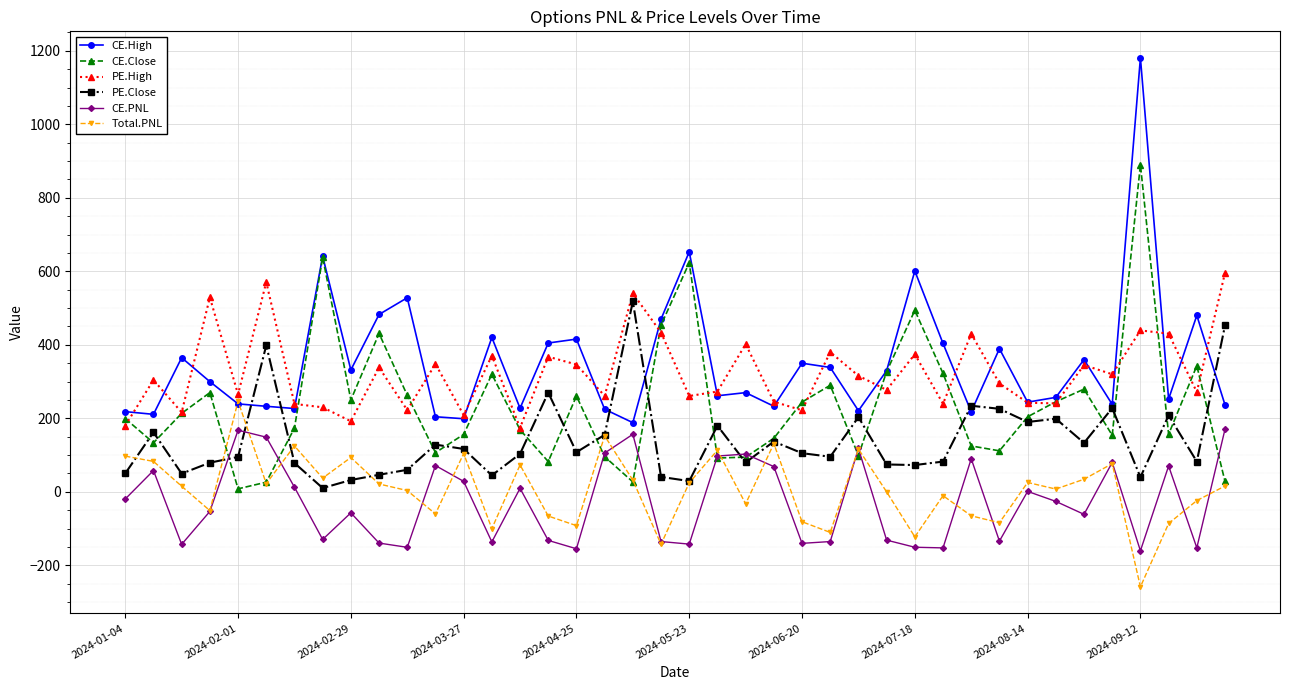

How many values in the PE.Close series are below 105?

20